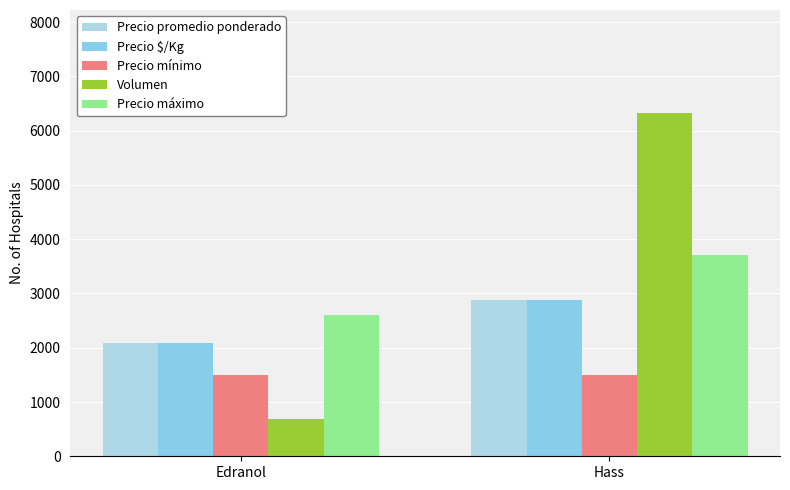

Reading left to right, what are all the values shown in this chart?

Precio promedio ponderado: 2083	2880
Precio $/Kg: 2083	2880
Precio mínimo: 1500	1500
Volumen: 680	6325
Precio máximo: 2600	3700